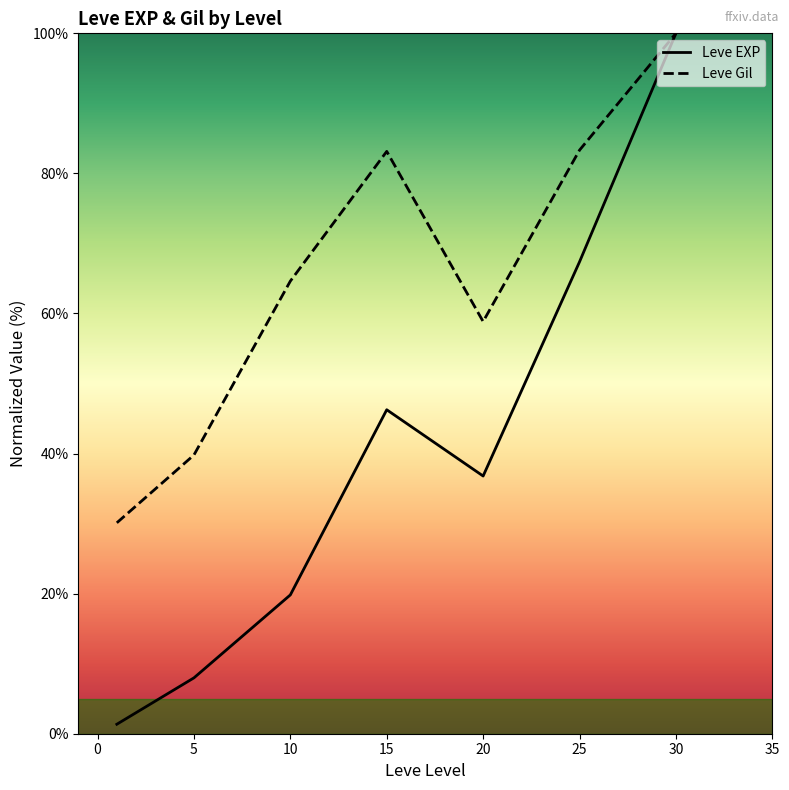

True or false: Leve Gil and Leve EXP cross at least once.

False